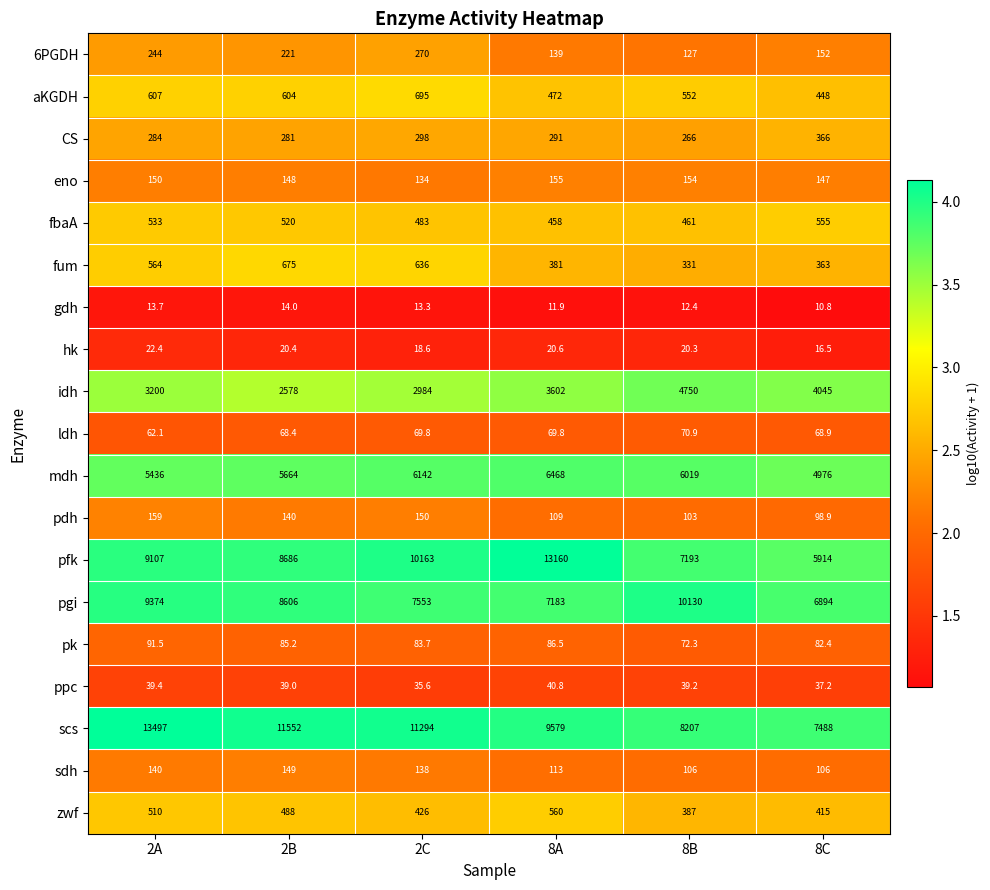

Is it true that ppc equals 24.2 at 8C?

False